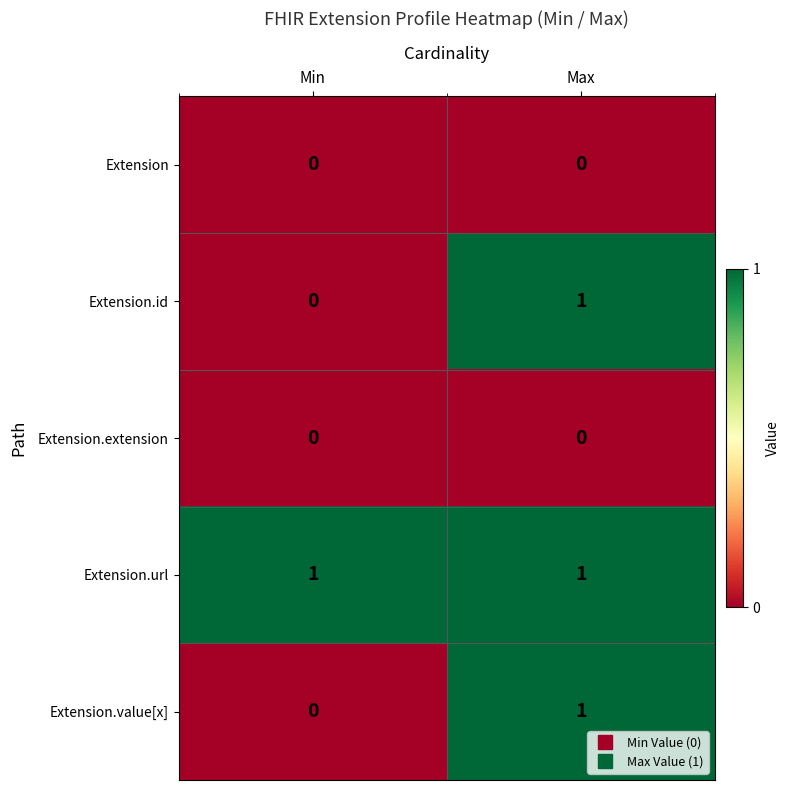

What is the difference between the highest and lowest values at Max?

1